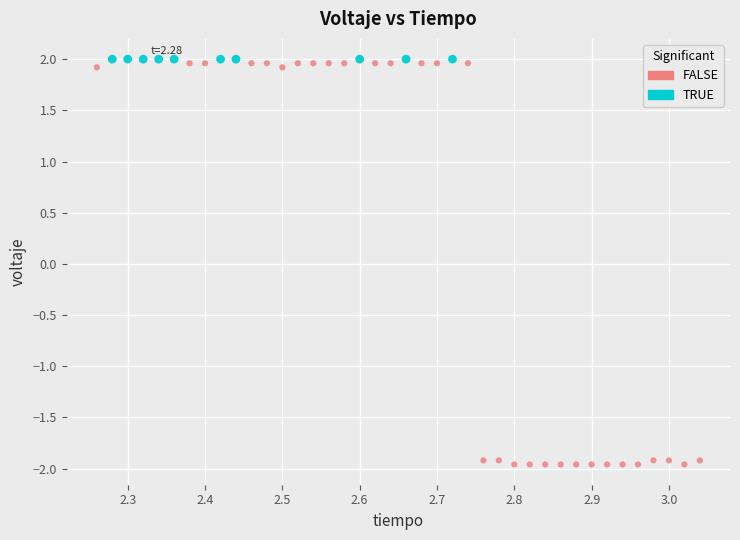

Which series contains the lowest Y value?

FALSE